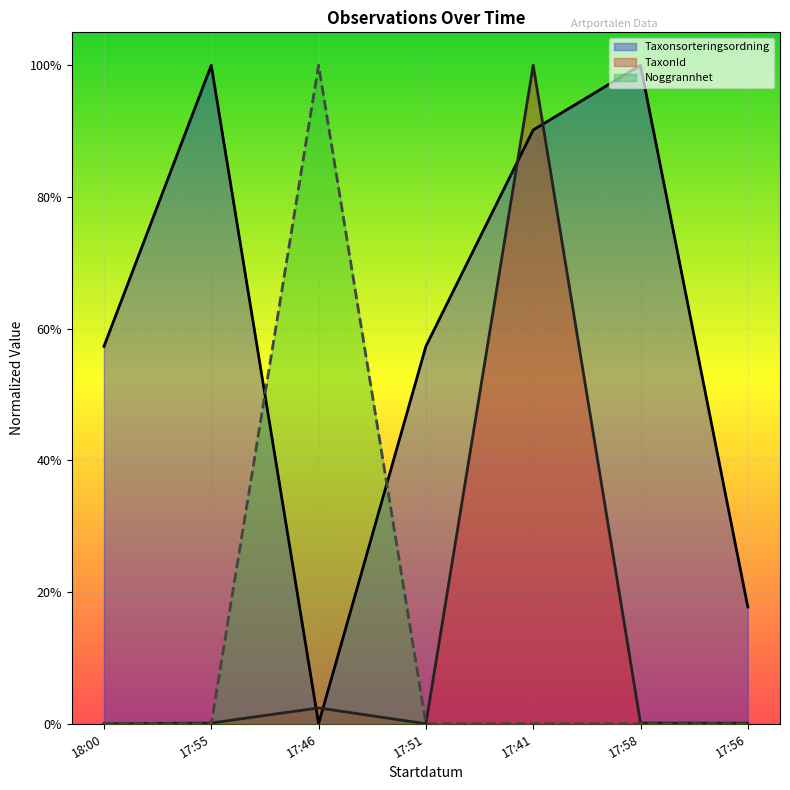

Rank the categories by TaxonId value from highest to lowest.

17:41, 17:46, 17:55, 17:58, 17:56, 18:00, 17:51